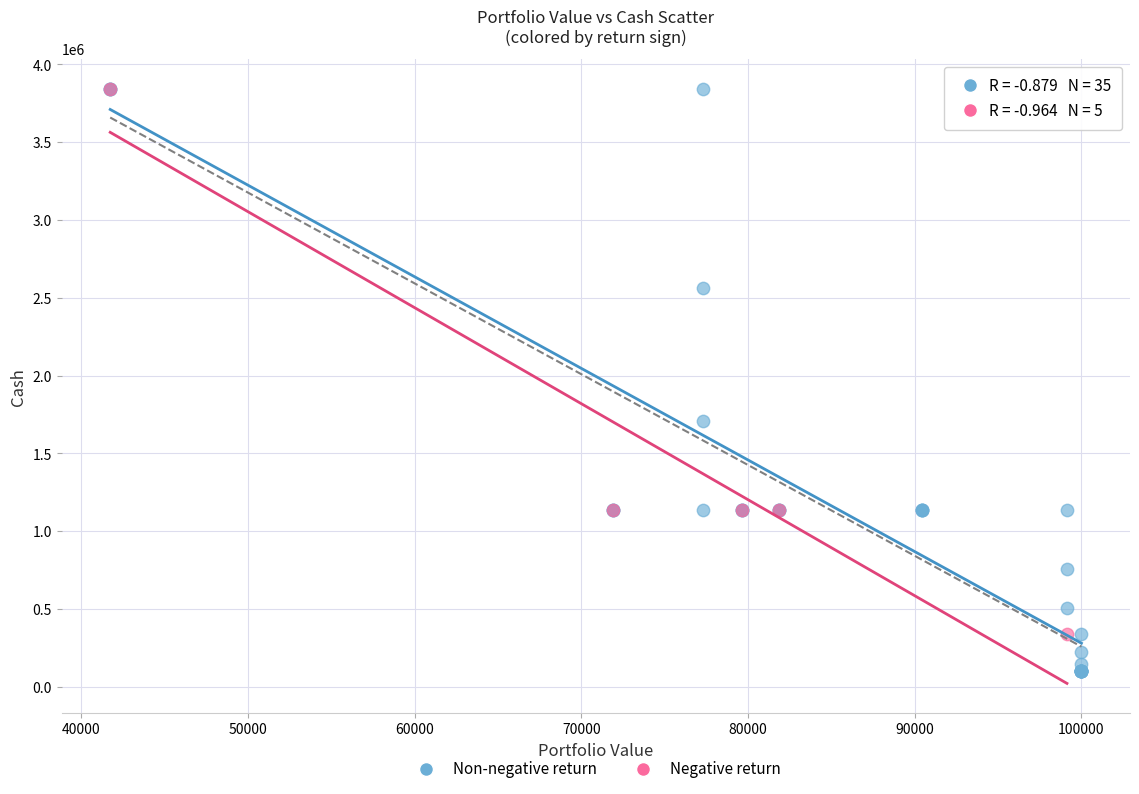

What are all the series names shown in the legend?

Non-negative return, Negative return